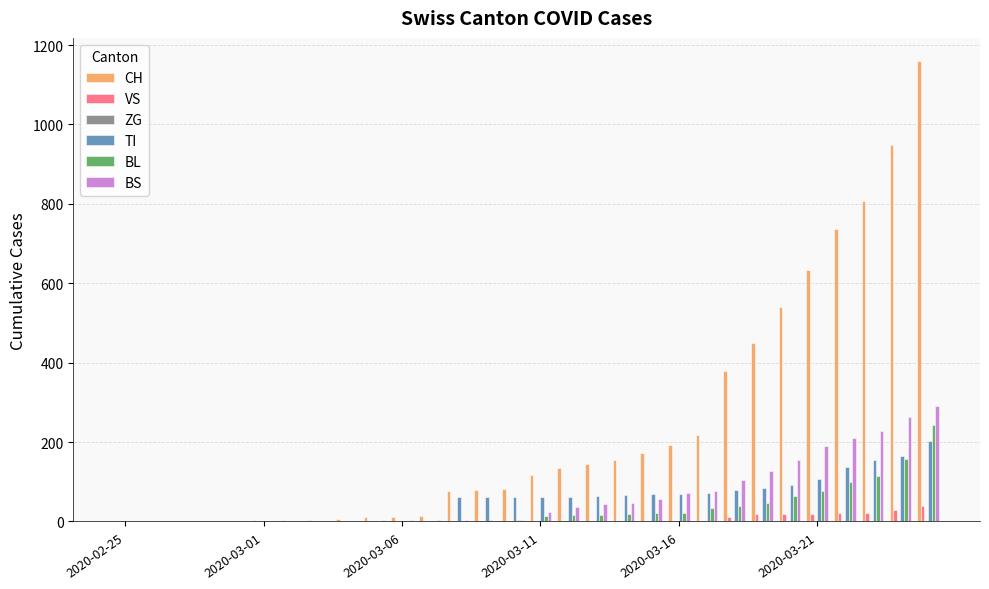

Which series has the largest range (max minus min)?

CH